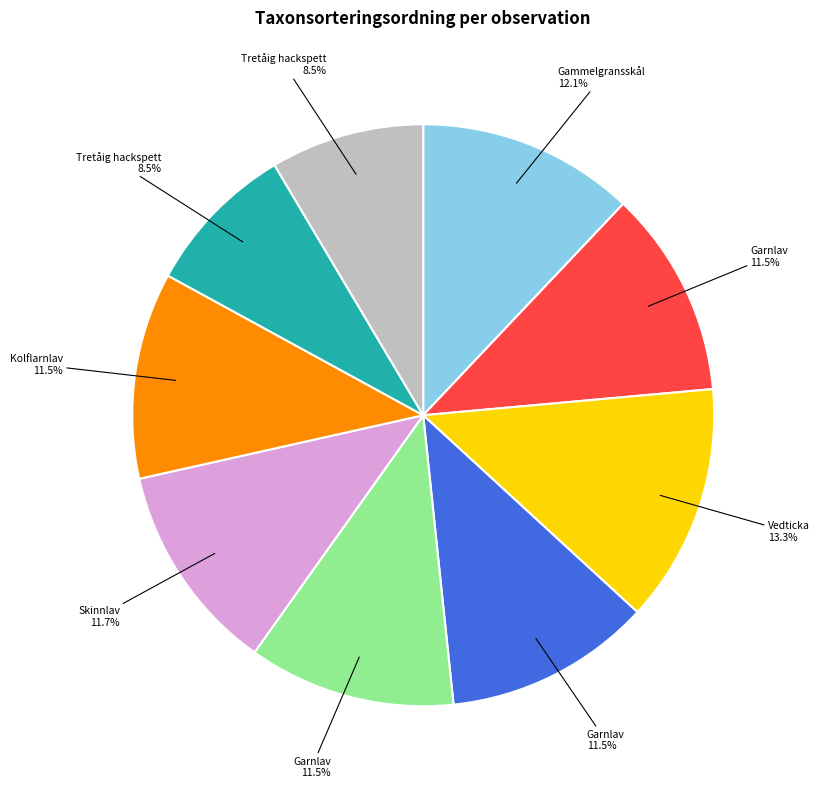

How many slices are in this pie chart?

9